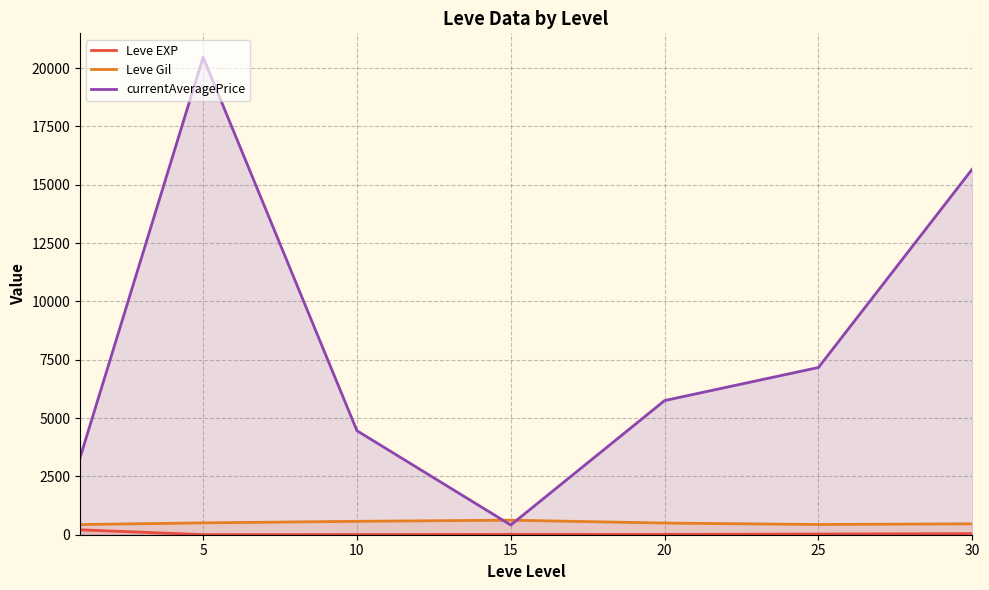

Which has a higher value, 30 or 10?

30